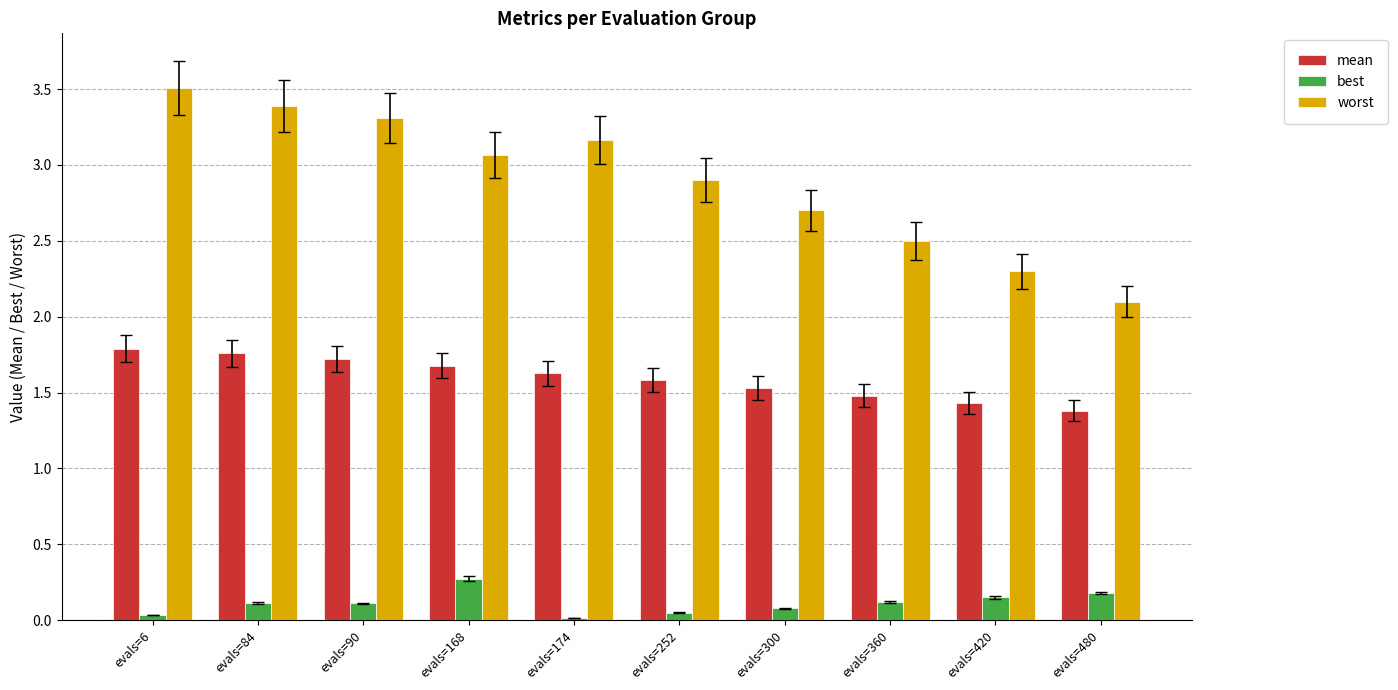

What is the lowest value of the mean series?

1.4